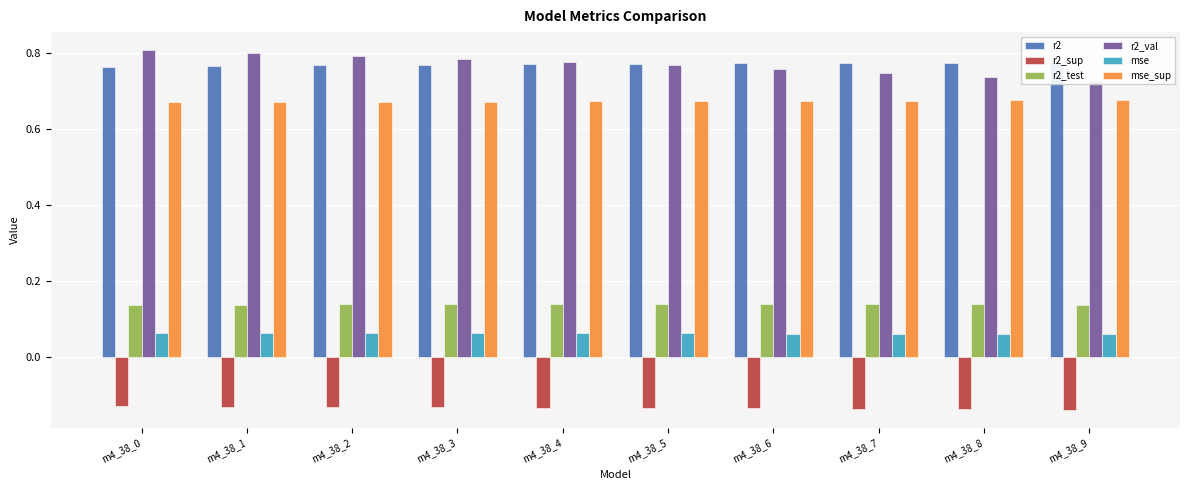

How many r2 values are between 0 and 1?

10